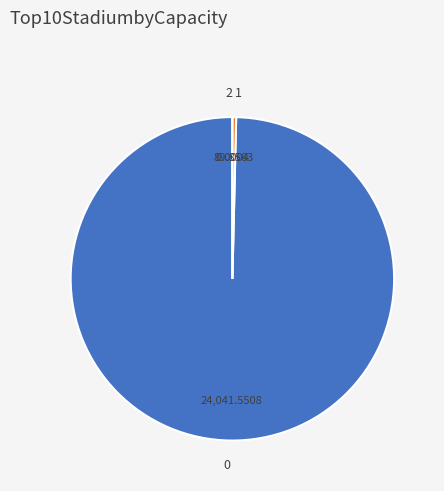

Does any single category account for the majority?

Yes